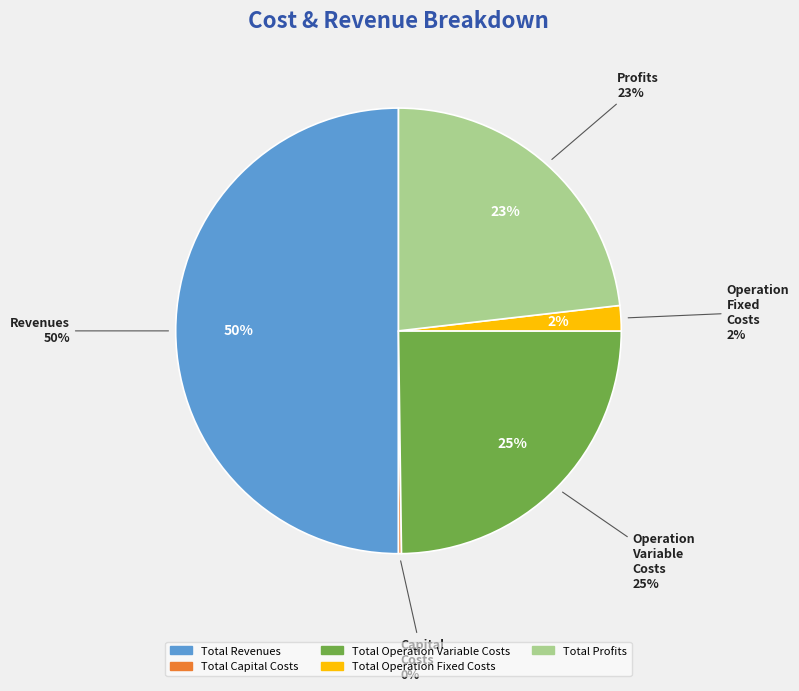

Is the sum of Total Profits and Total Revenues greater than half?

Yes